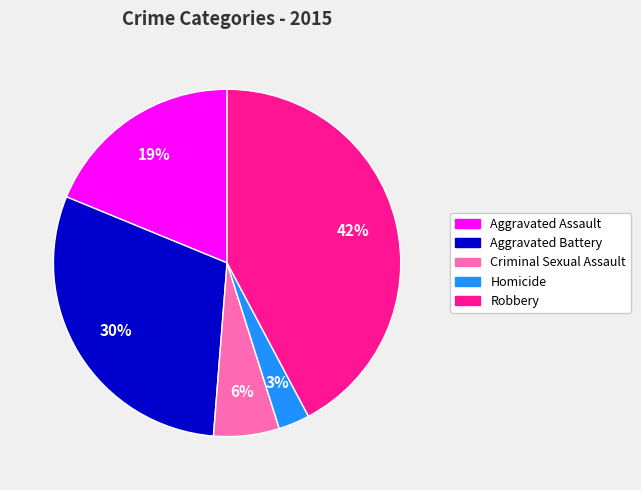

To the nearest percent, what is the difference between the Homicide and Aggravated Battery slice percentages?

27%